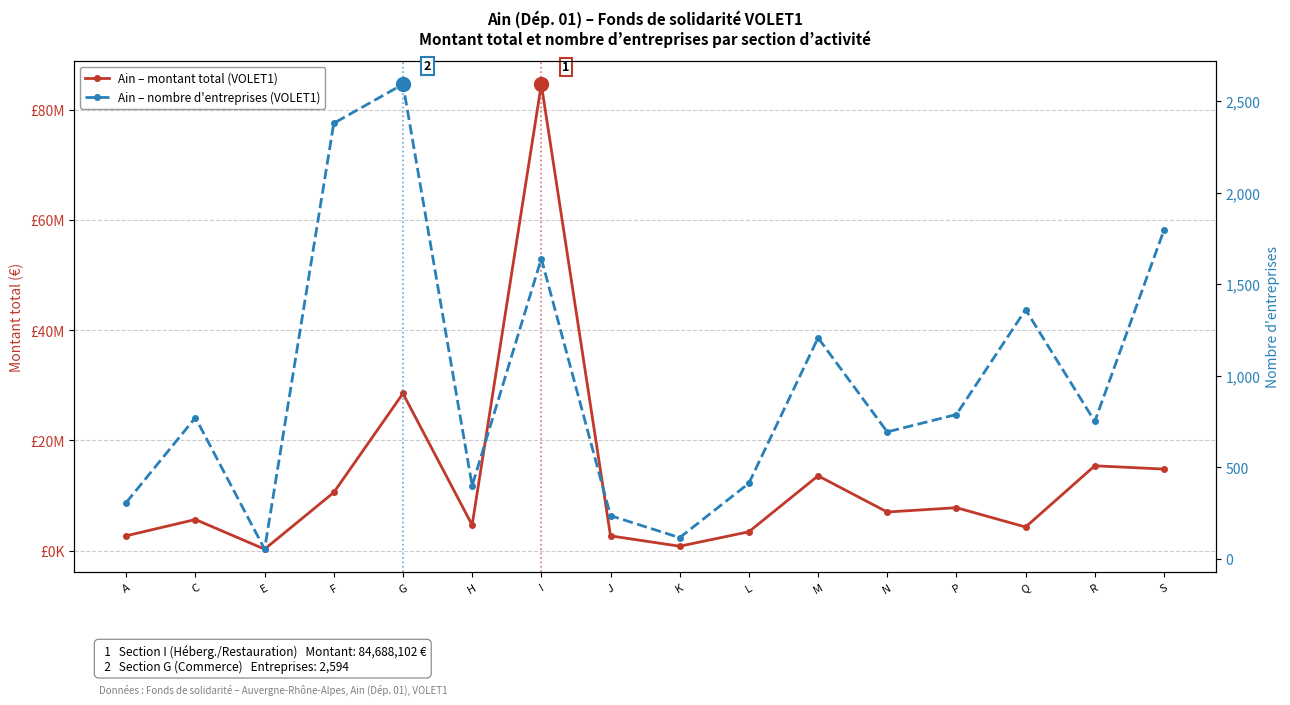

Is this an area chart (filled region under the line)?

No